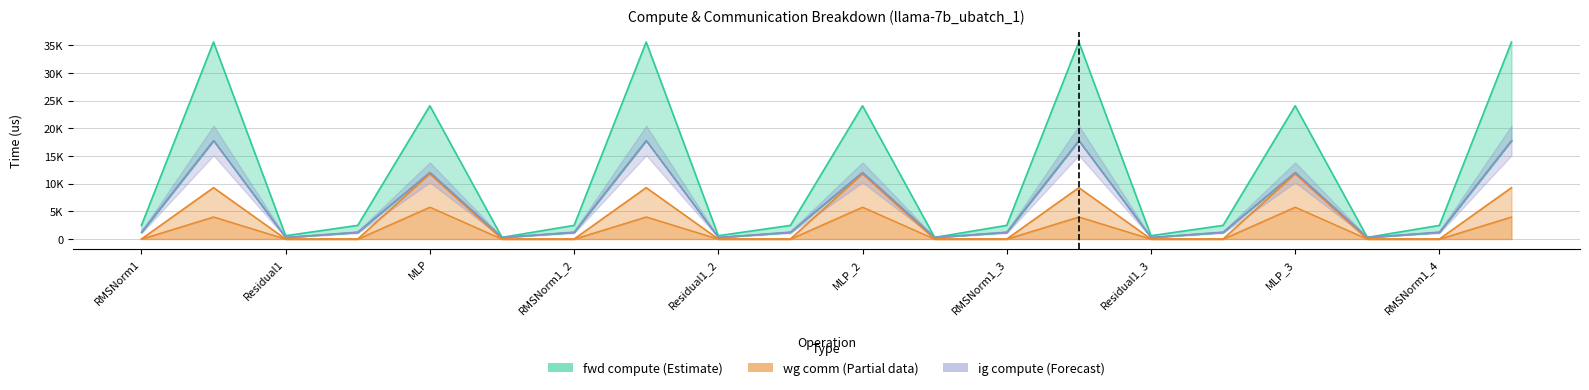

What is the minimum value for wg compute?

300.5